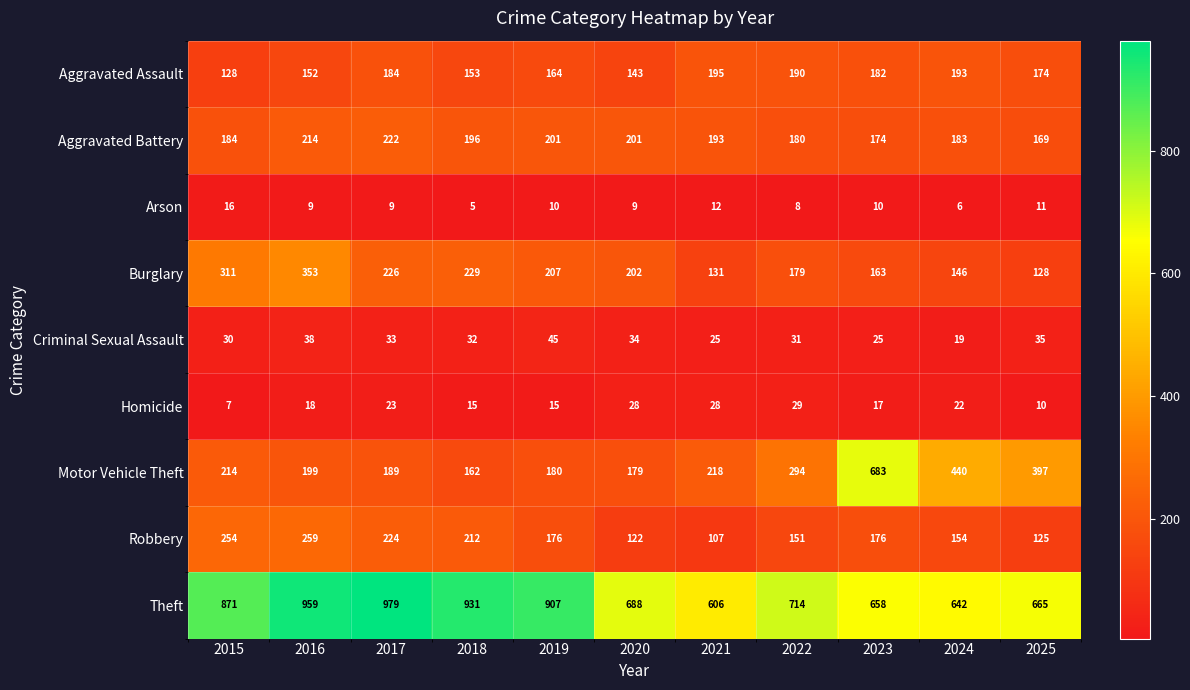

What is the sum of the Homicide values at 2015 and 2022?

36